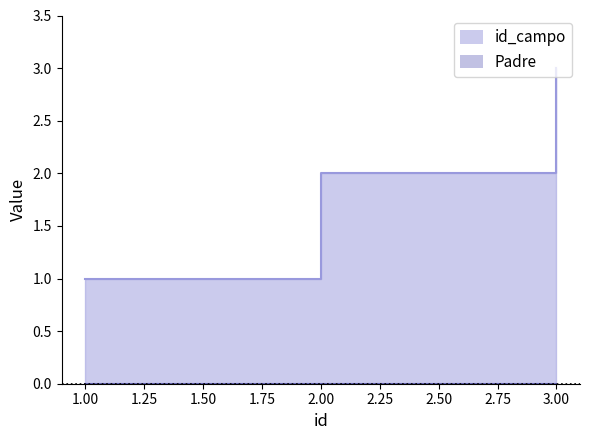

What is the difference between the maximum and minimum values?

2